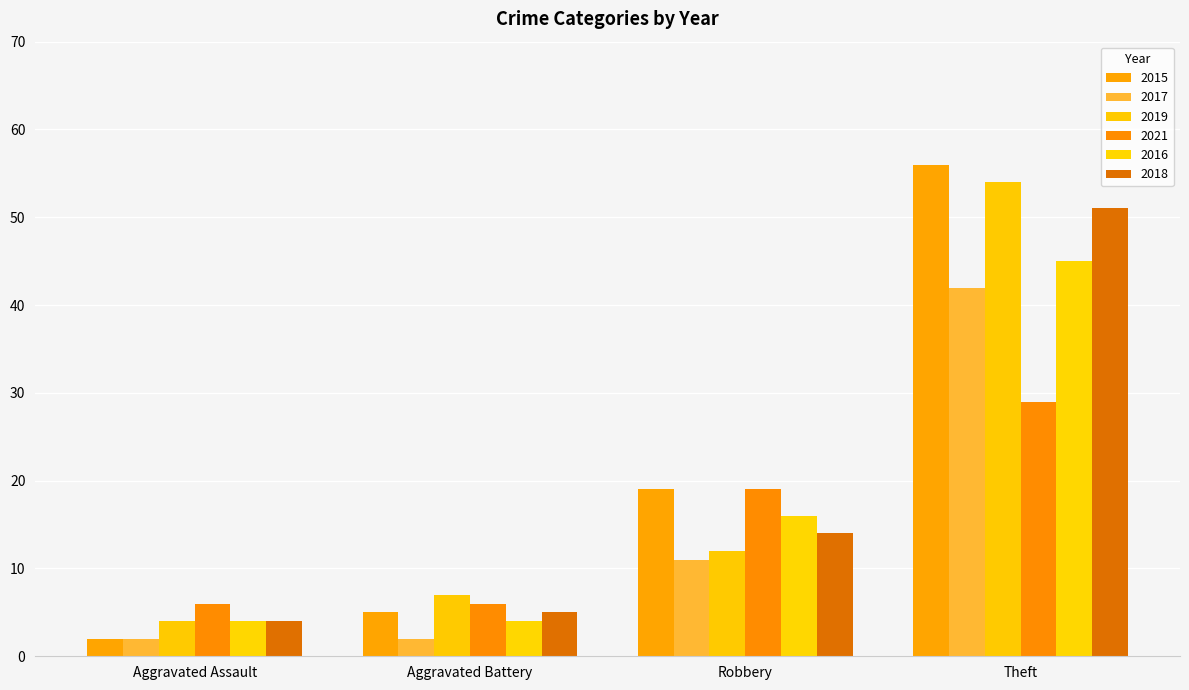

At which label is 2016 closest to 24?

Robbery